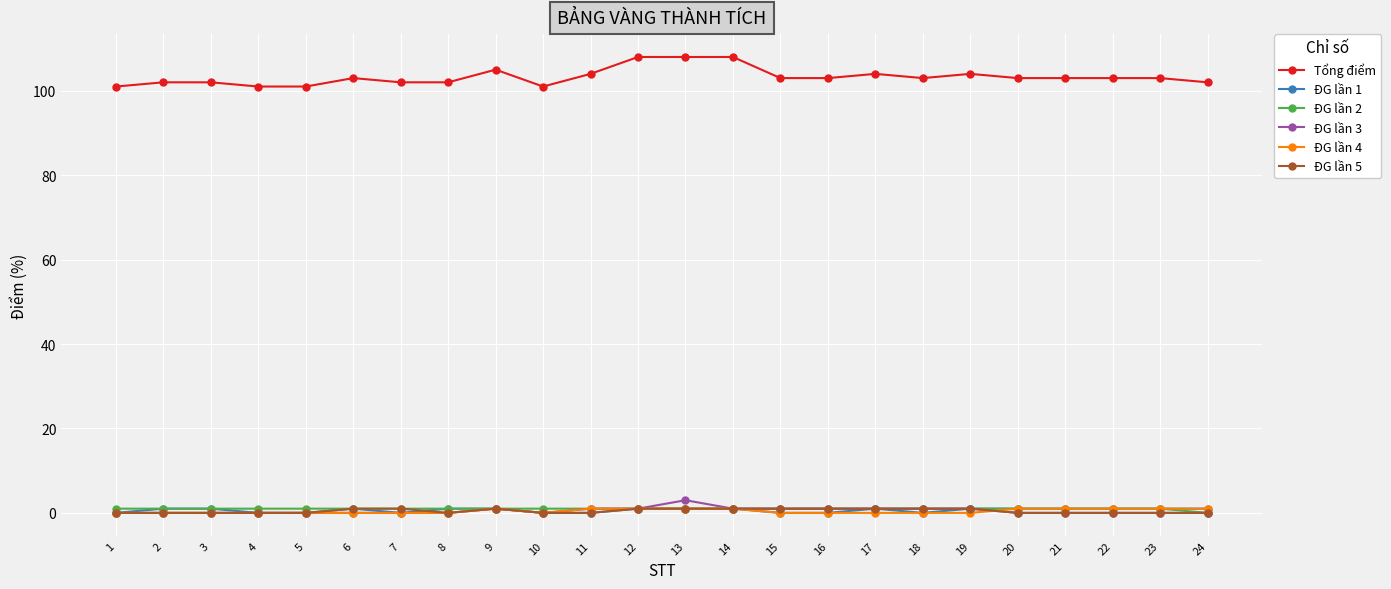

Which series has the largest range (max minus min)?

Tổng điểm